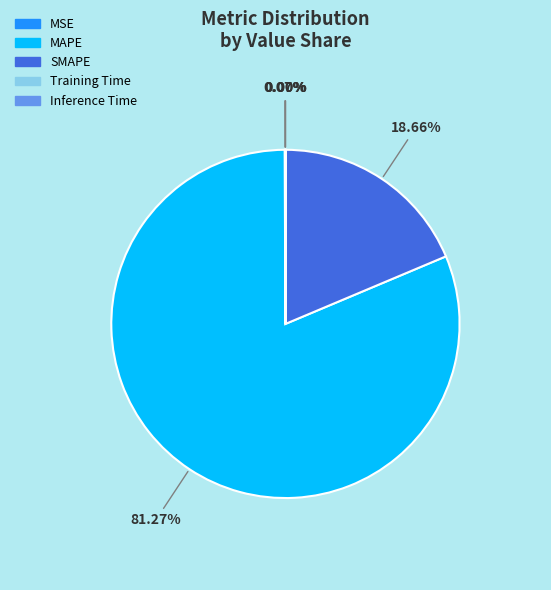

Is MAPE the majority of the pie?

Yes